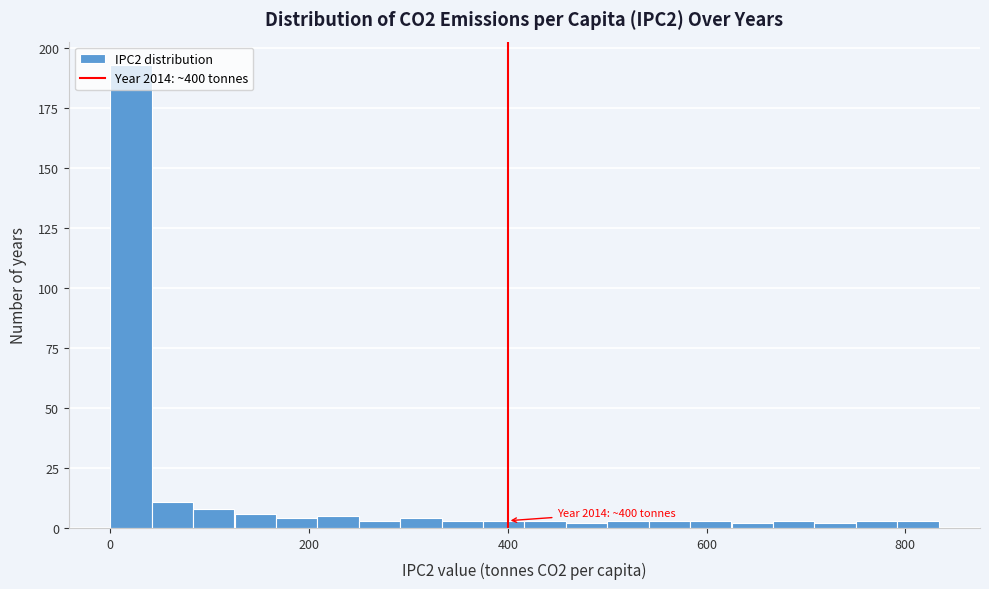

Read against the x-axis, roughly where is the centre of the tallest bar?

20